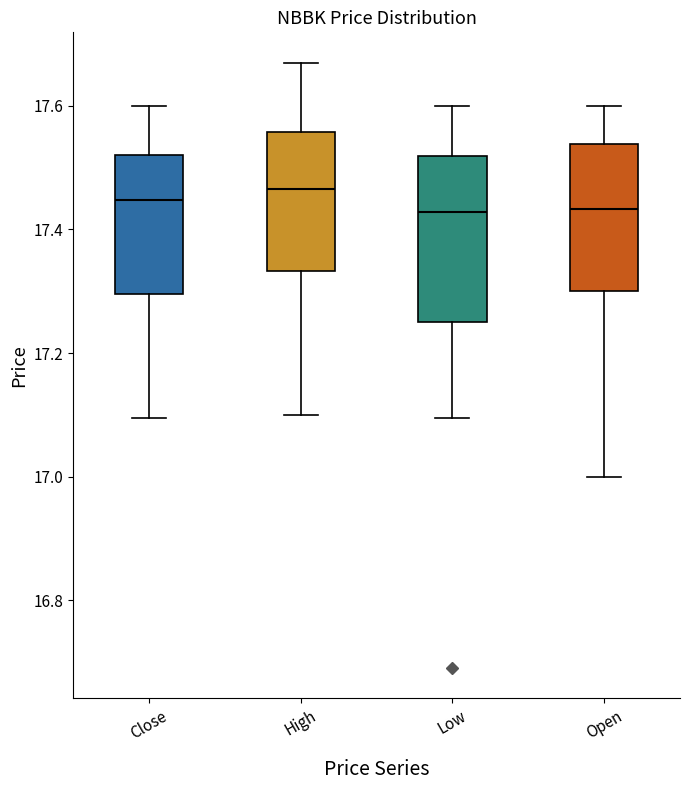

Which box is the tallest, from its lower edge to its upper edge?

Low